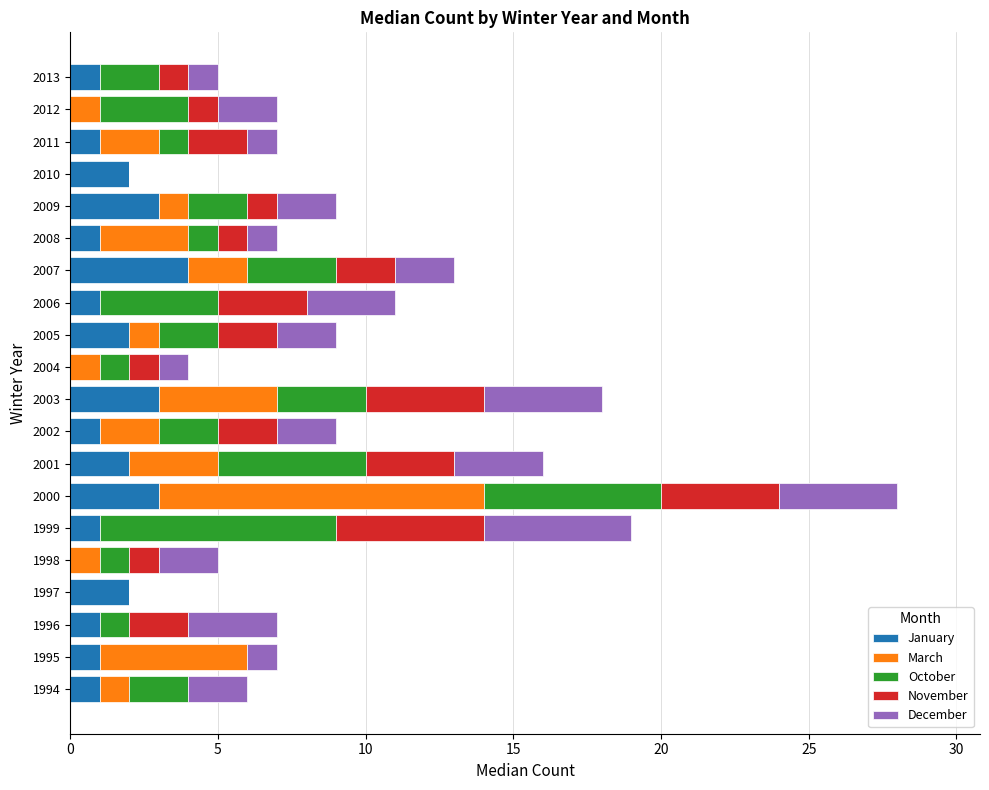

At which label does January reach its peak?

2007